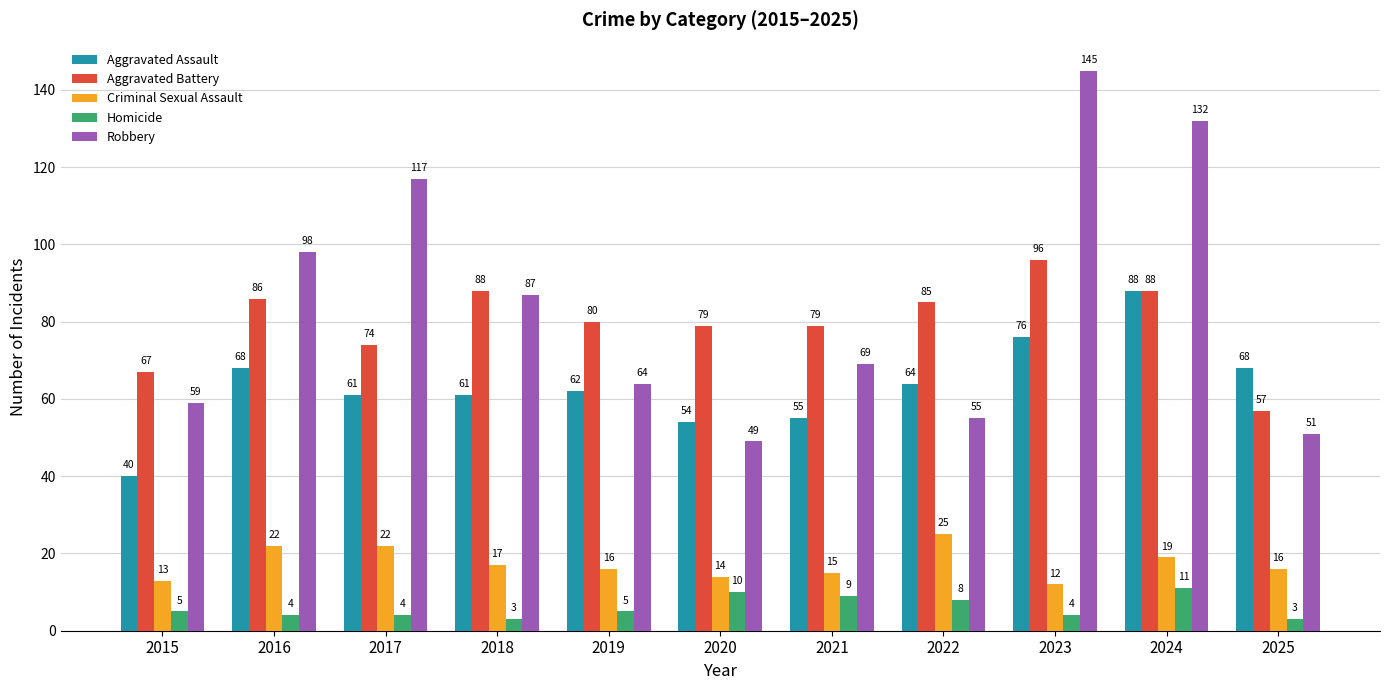

How many data points in Aggravated Battery are less than 80?

5